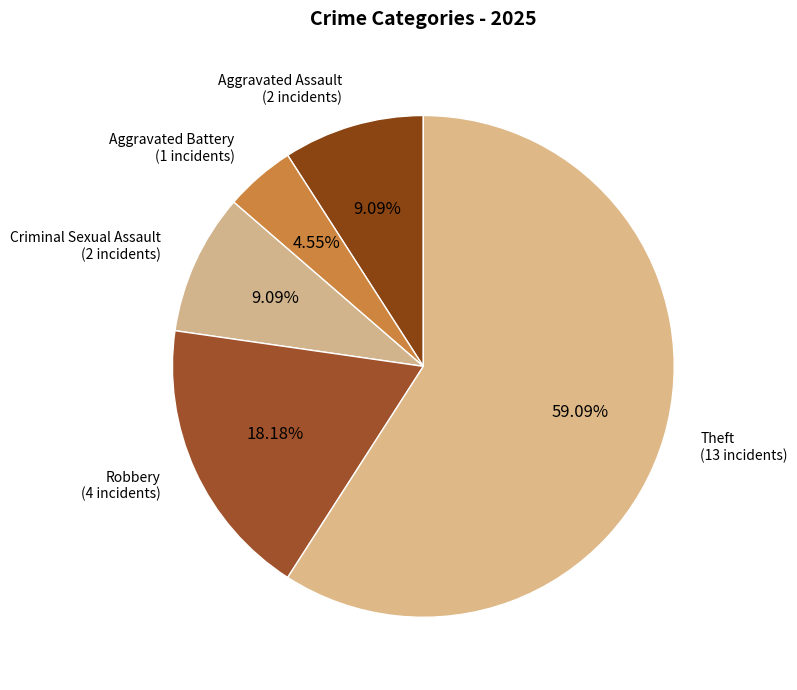

To the nearest percent, what percentage of the pie is Aggravated Battery?

5%